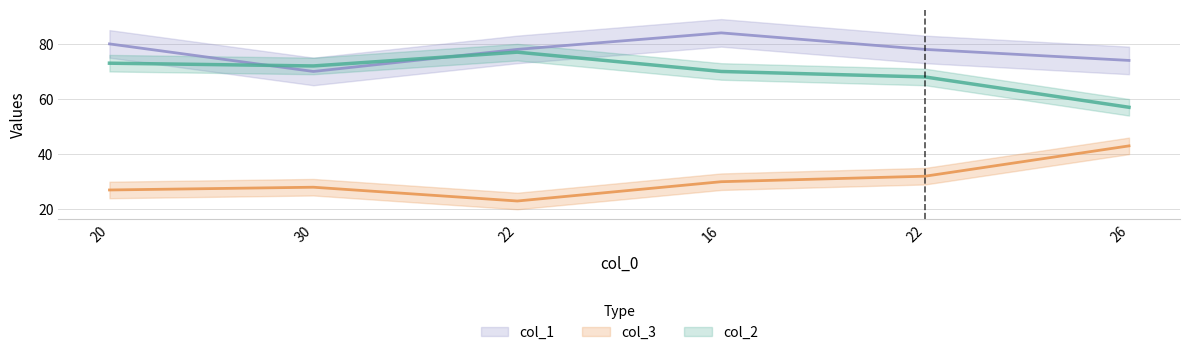

Is this an area chart (filled region under the line)?

No